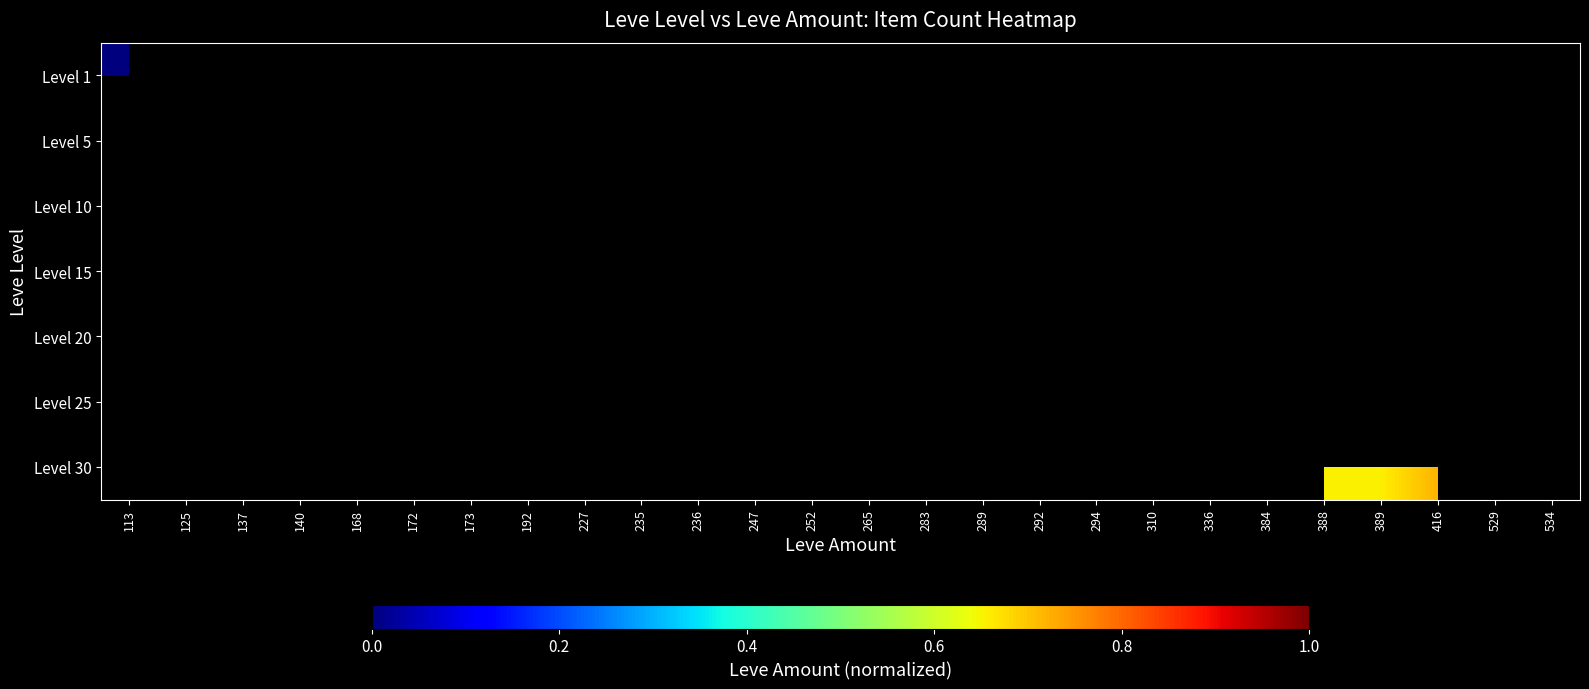

Between 265 and 235, which is larger?

235